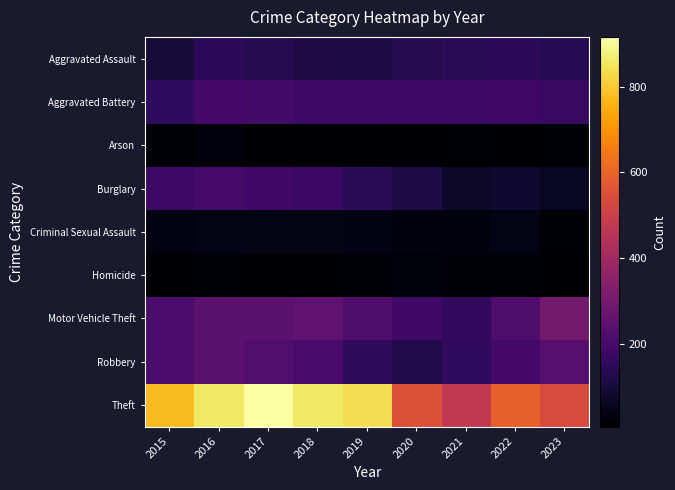

What is the total value across all series at 2023?

1490